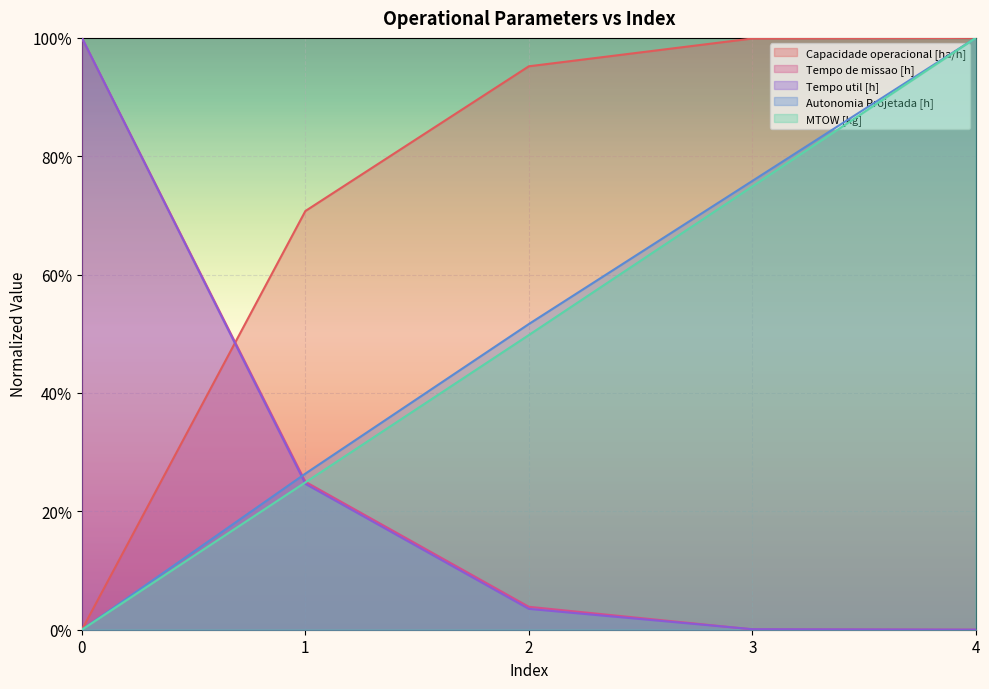

What is the approximate value of Autonomia Projetada [h] at 3?

0.8